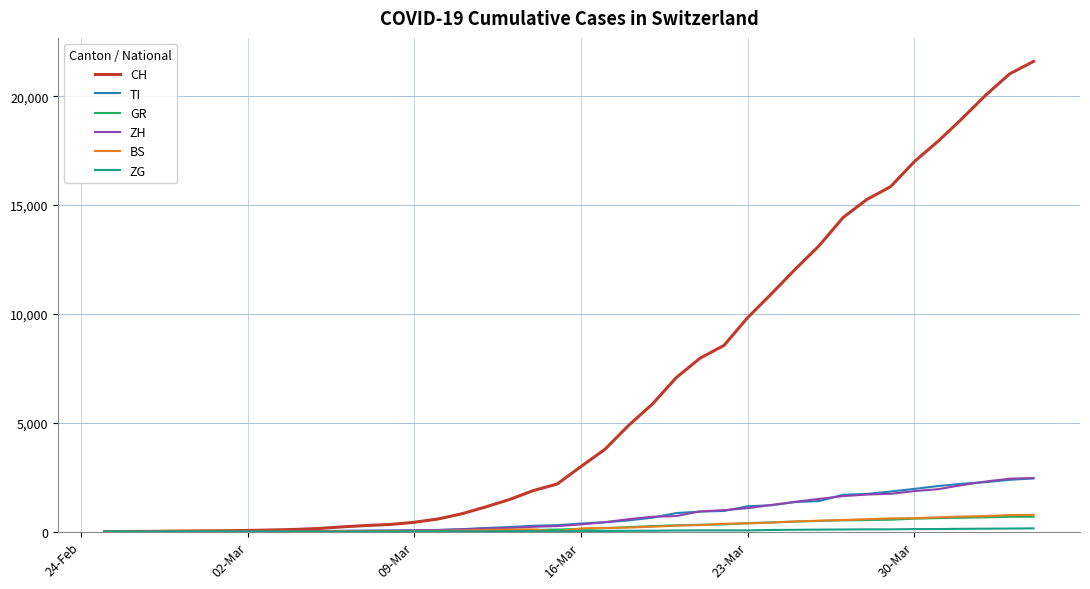

Which series has the largest total across all categories?

CH